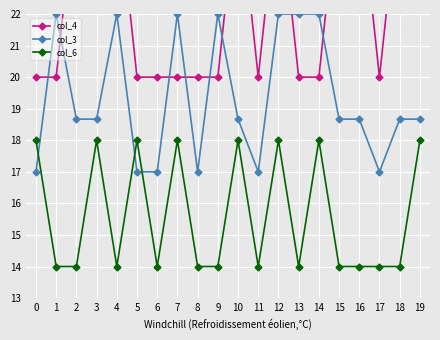

What are all the series names shown in the legend?

col_4, col_3, col_6